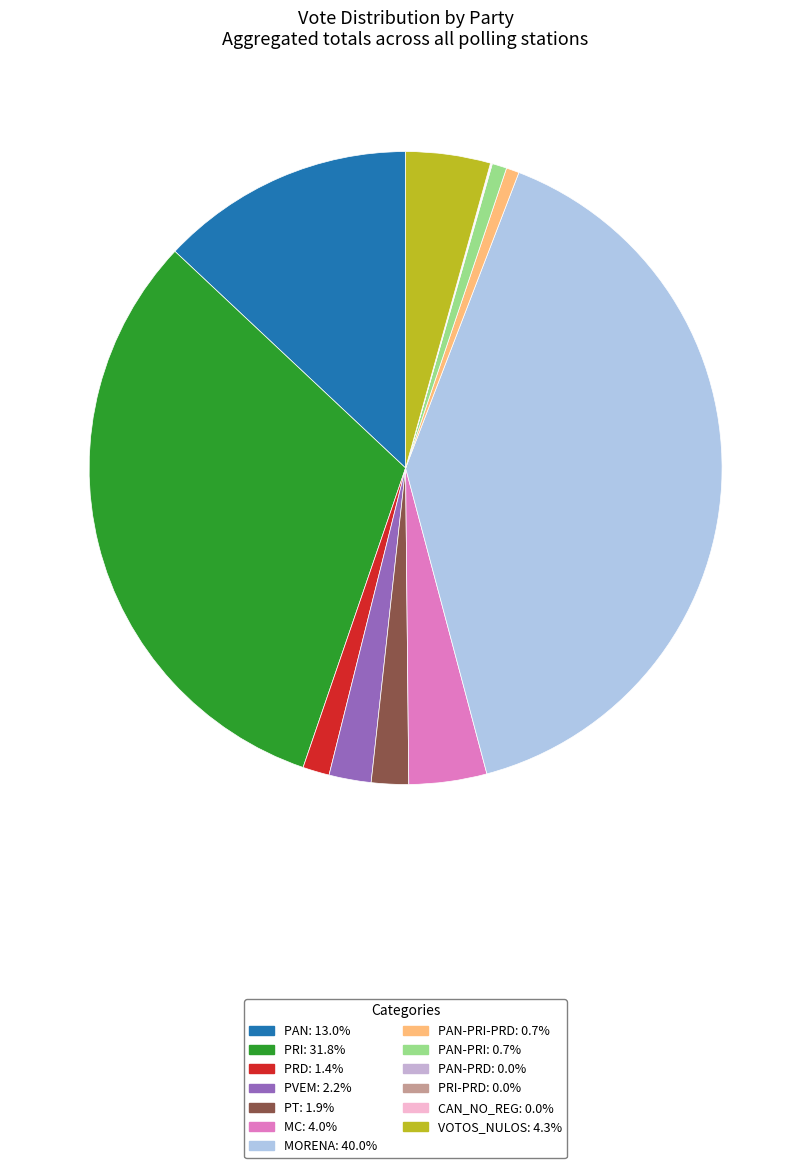

How many segments does this pie chart have?

13